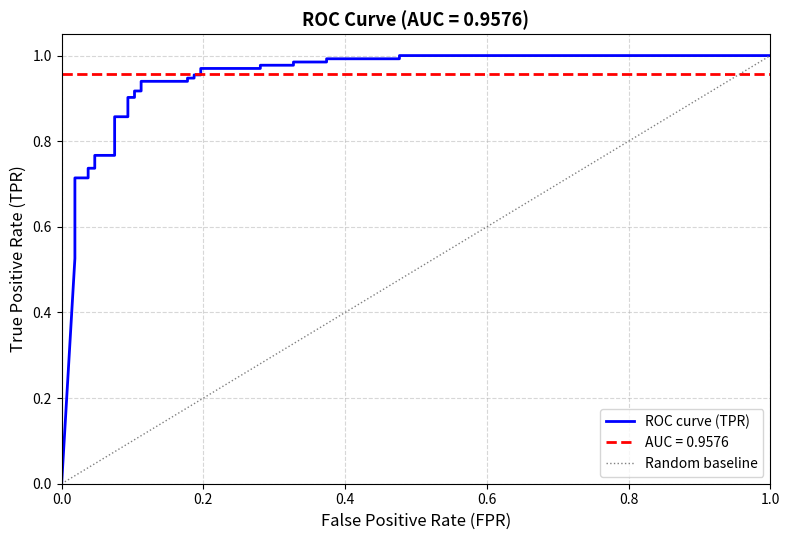

At which category is the sum across all series the highest?

33